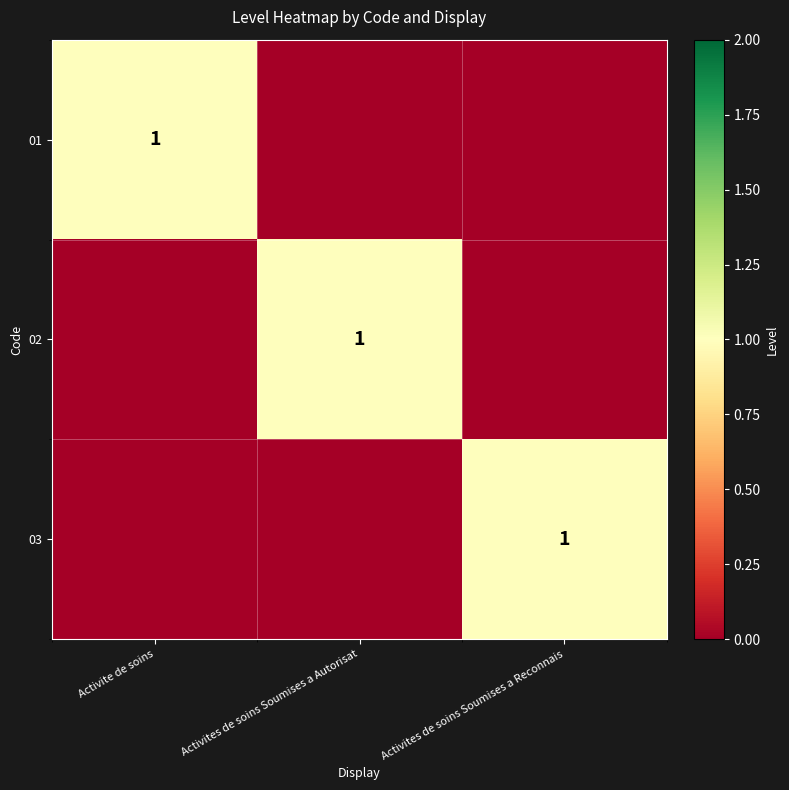

Is it true that 01 equals 1 at Activite de soins?

True